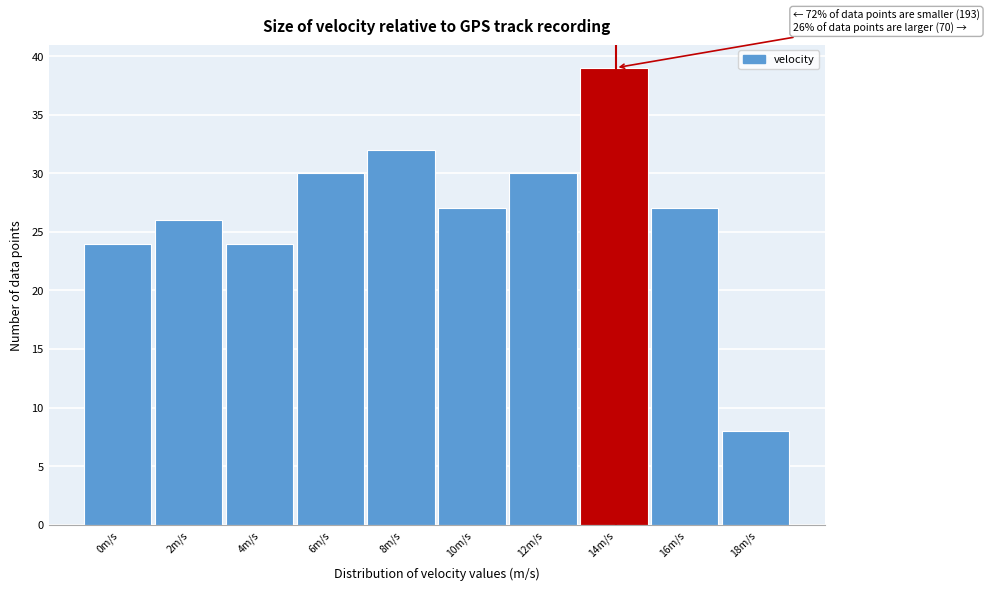

Reading left to right, list all the values displayed in this chart.

0m/s=24	2m/s=26	4m/s=24	6m/s=30	8m/s=32	10m/s=27	12m/s=30	14m/s=39	16m/s=27	18m/s=8